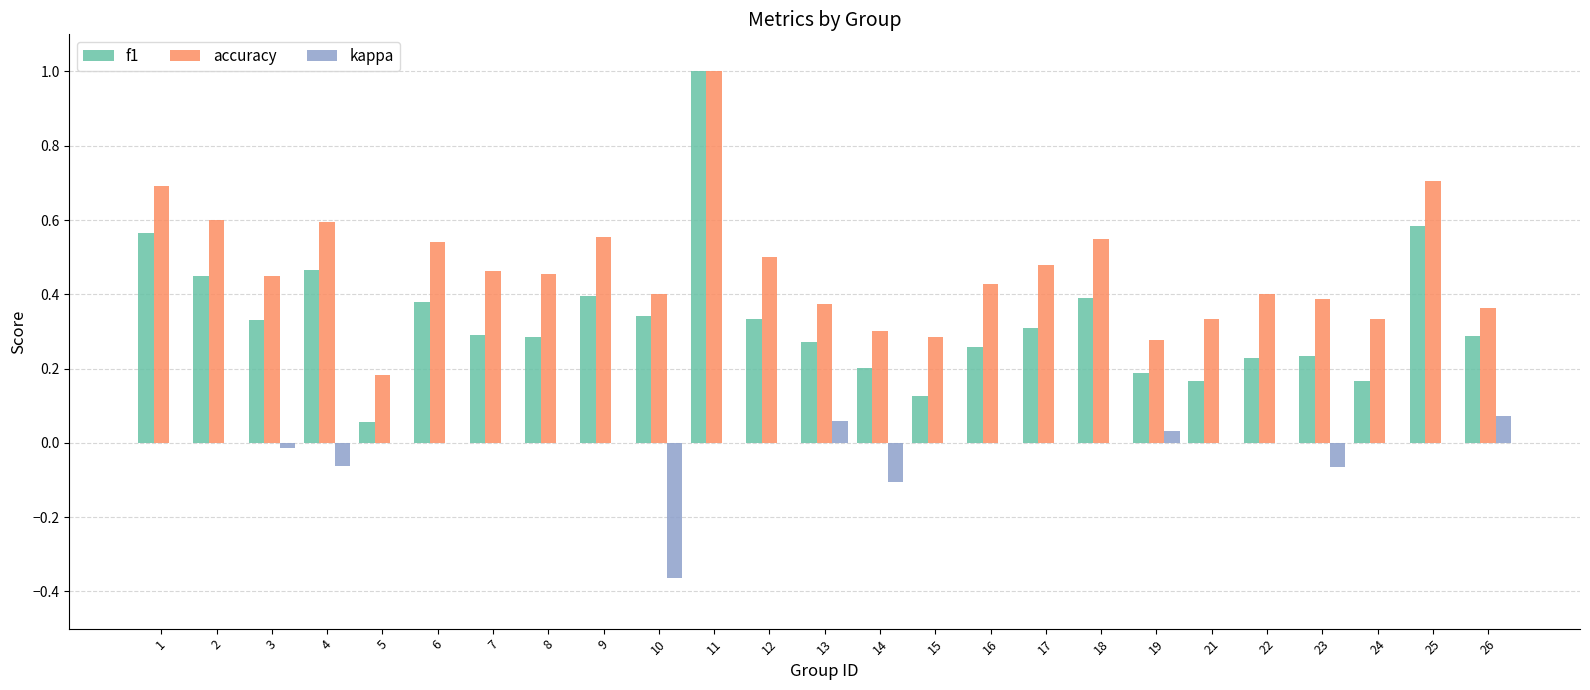

Which series has the largest total across all categories?

accuracy